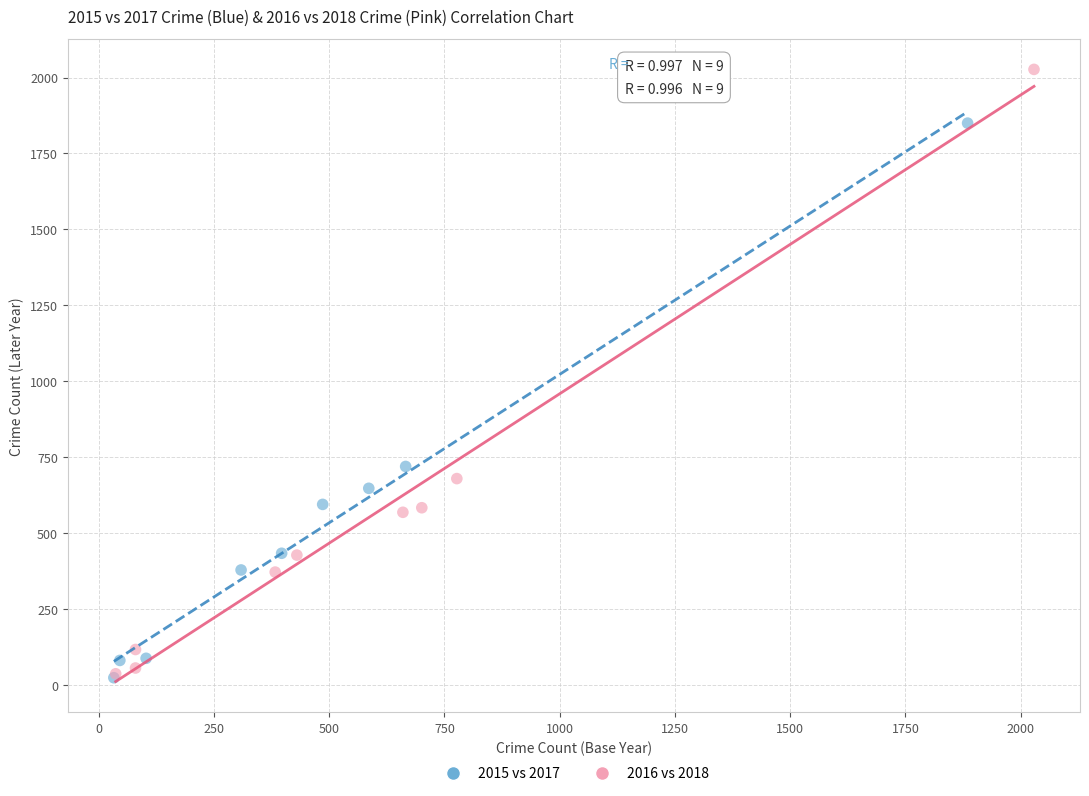

Which series reaches the maximum Y coordinate?

2016 vs 2018